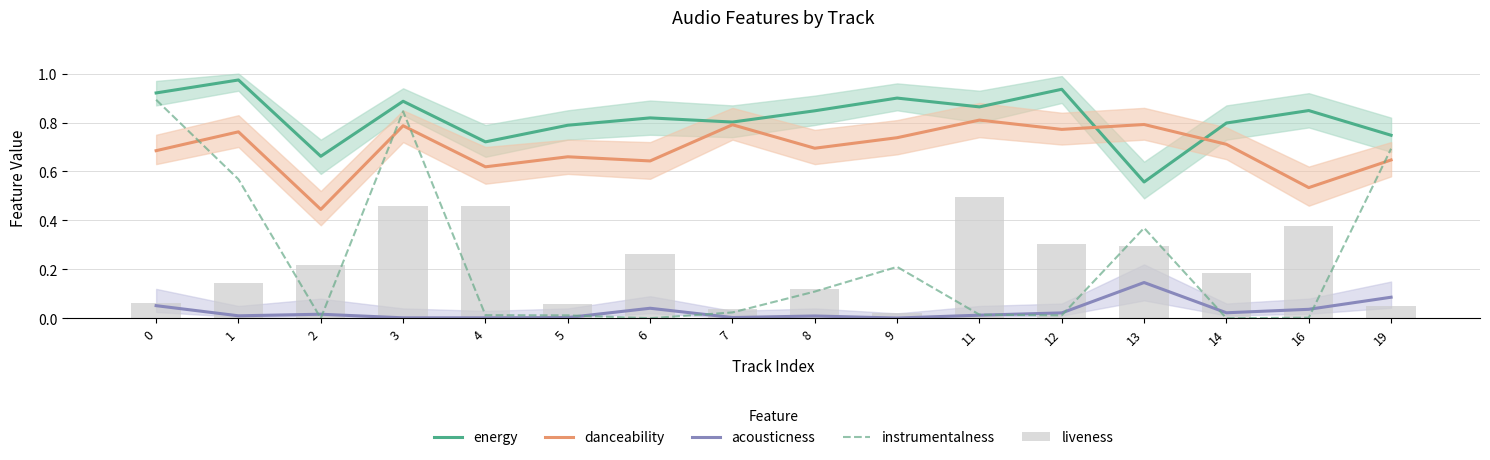

Reading left to right, transcribe all the data shown in this chart.

energy: 0=0.9	1=1.0	2=0.7	3=0.9	4=0.7	5=0.8	6=0.8	7=0.8	8=0.8	9=0.9	11=0.9	12=0.9	13=0.6	14=0.8	16=0.8	19=0.7
danceability: 0=0.7	1=0.8	2=0.4	3=0.8	4=0.6	5=0.7	6=0.6	7=0.8	8=0.7	9=0.7	11=0.8	12=0.8	13=0.8	14=0.7	16=0.5	19=0.6
acousticness: 0=0.1	1=0.0	2=0.0	3=0.0	4=0.0	5=0.0	6=0.0	7=0.0	8=0.0	9=0.0	11=0.0	12=0.0	13=0.1	14=0.0	16=0.0	19=0.1
instrumentalness: 0=0.9	1=0.6	2=0.0	3=0.8	4=0.0	5=0.0	6=0.0	7=0.0	8=0.1	9=0.2	11=0.0	12=0.0	13=0.4	14=0.0	16=0.0	19=0.7
liveness: 0=0.1	1=0.1	2=0.2	3=0.5	4=0.5	5=0.1	6=0.3	7=0.0	8=0.1	9=0.0	11=0.5	12=0.3	13=0.3	14=0.2	16=0.4	19=0.0